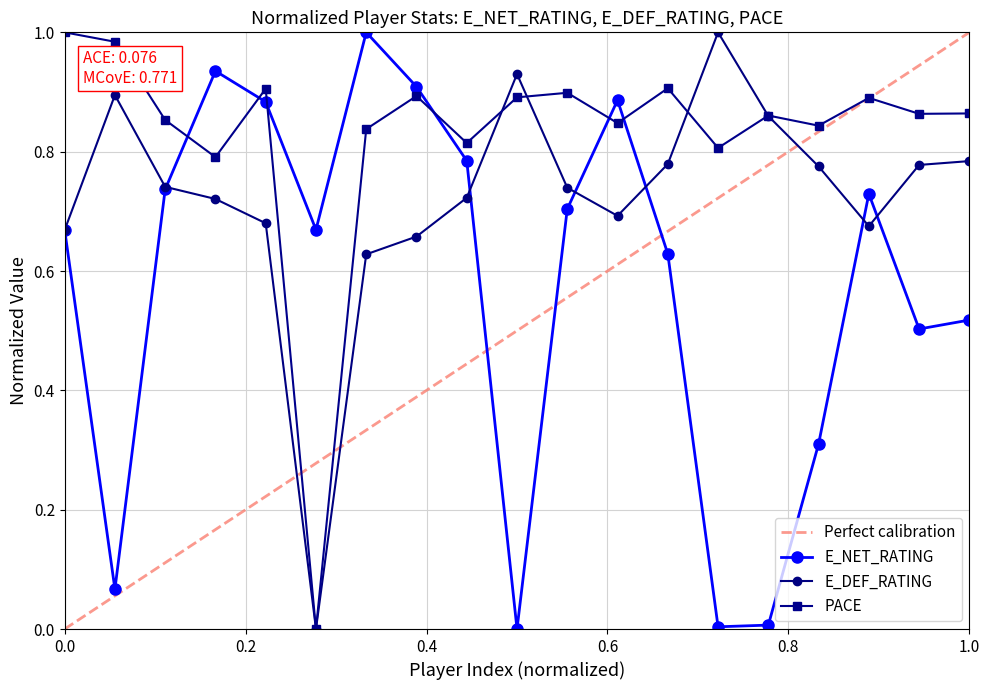

How many interior local peaks does the E_NET_RATING series have?

4